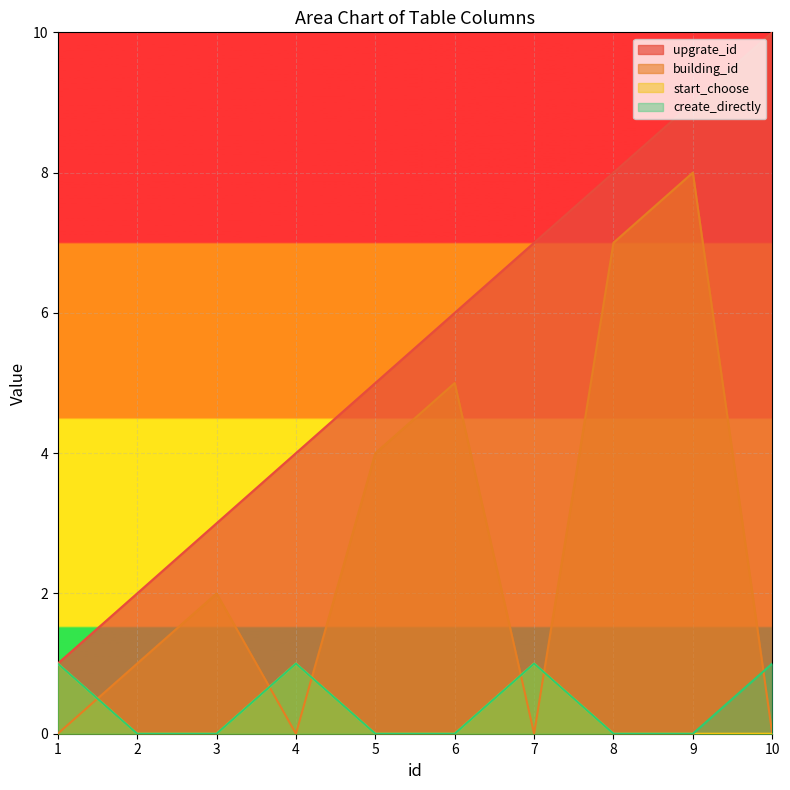

Rank the categories by upgrate_id value from lowest to highest.

1, 2, 3, 4, 5, 6, 7, 8, 9, 10